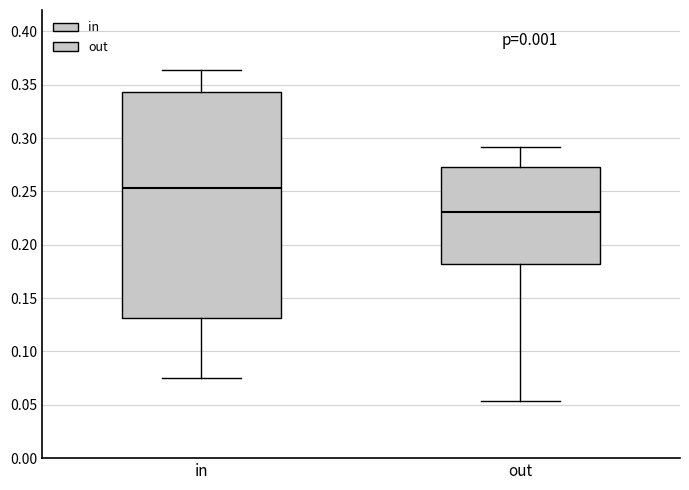

Which box has the highest median line?

in